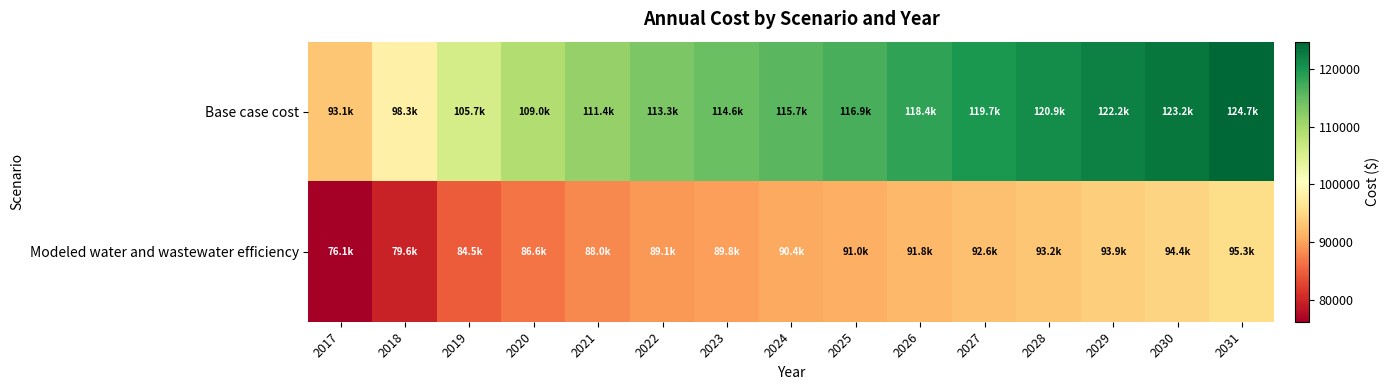

What is the total value across all series at 2031?

220034.2